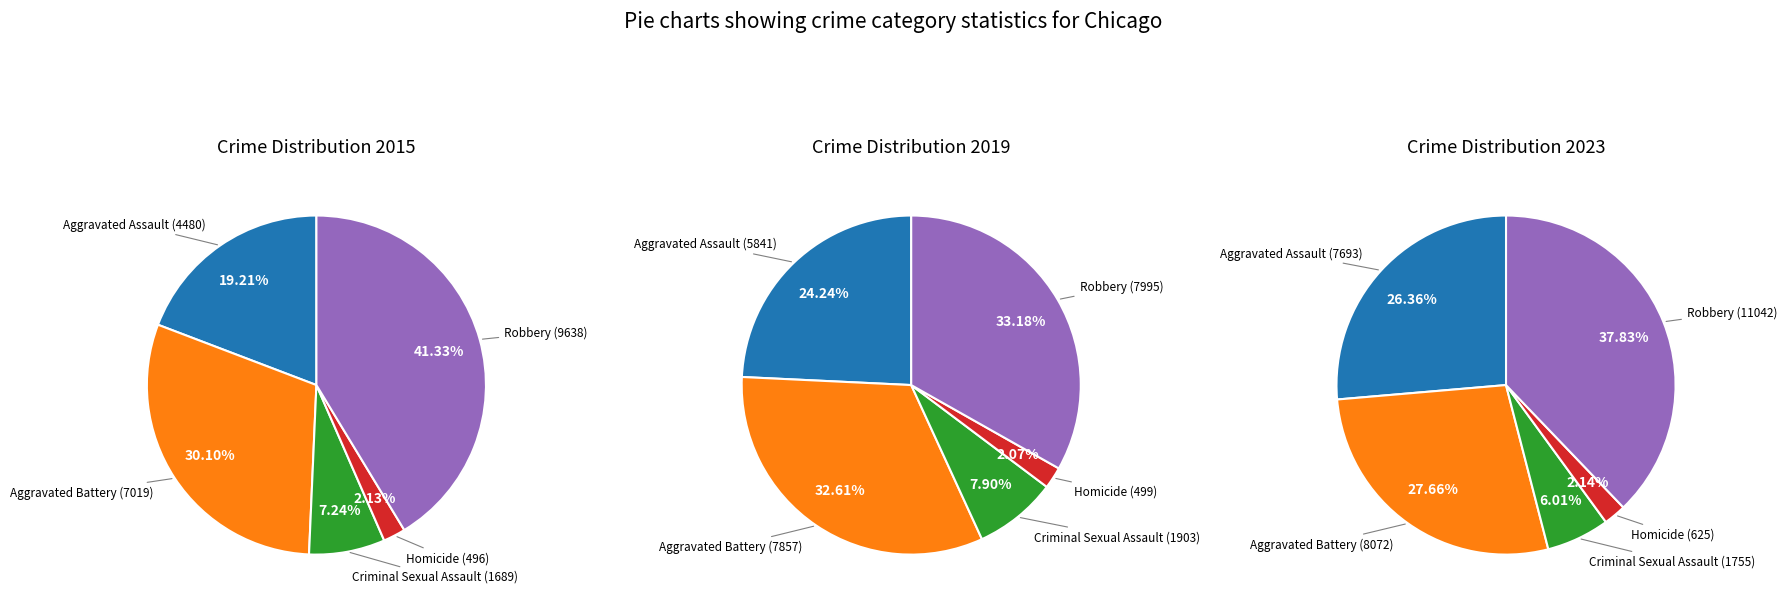

Between Aggravated Assault and Criminal Sexual Assault, which is larger?

Aggravated Assault